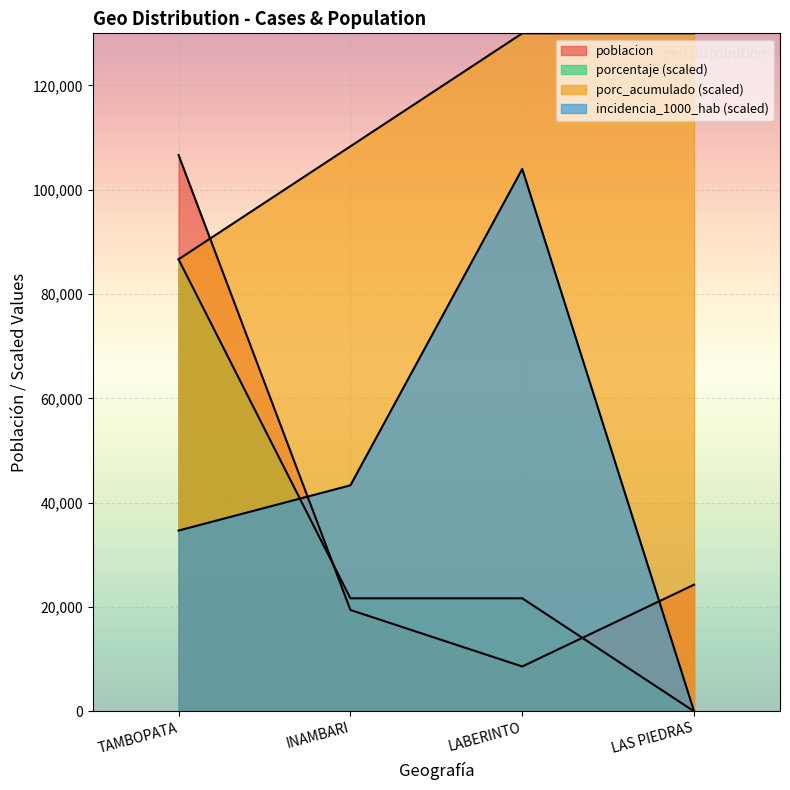

What is the sum of all porc_acumulado values?

455000.0